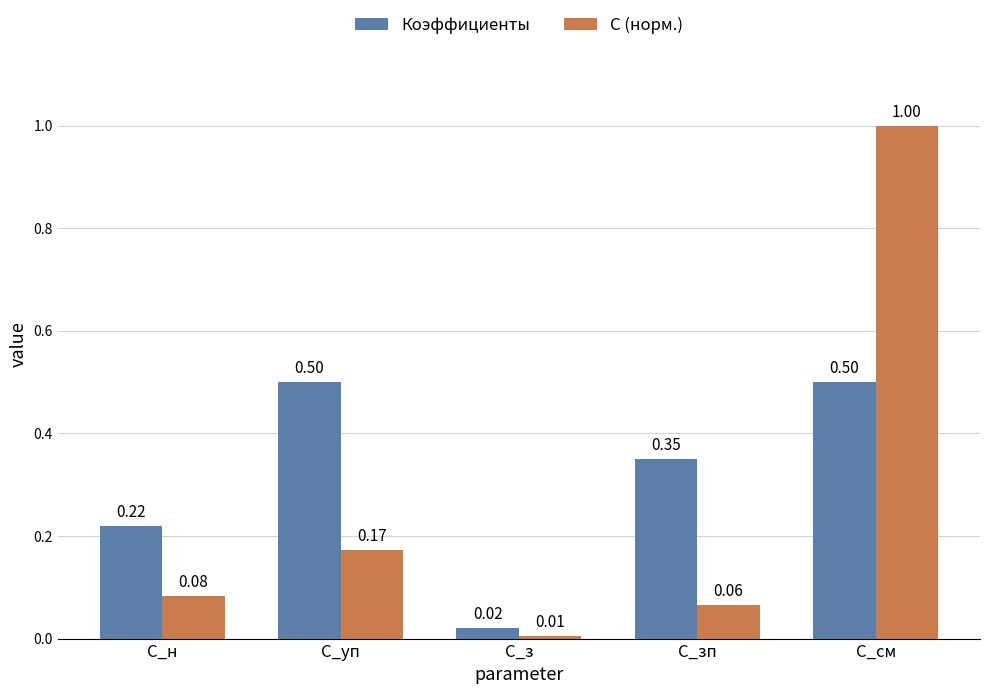

Which series has the widest spread of values?

С (норм.)